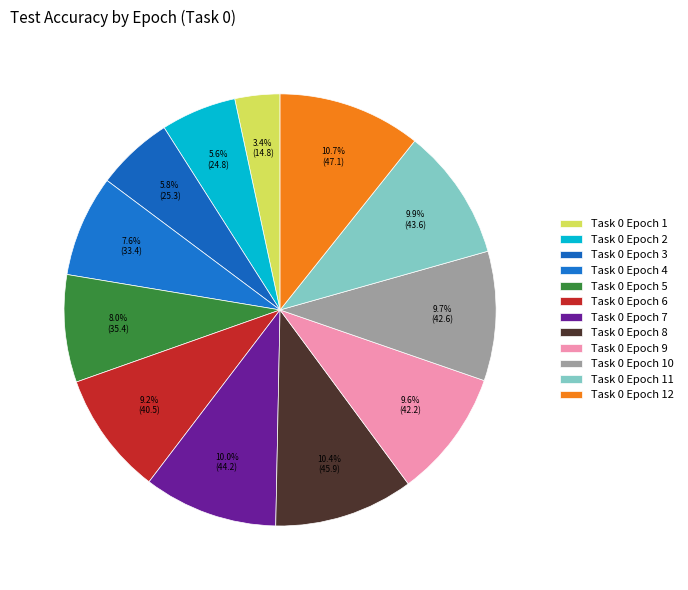

Is it true that Task 0 Epoch 5 is 8% of the pie?

True